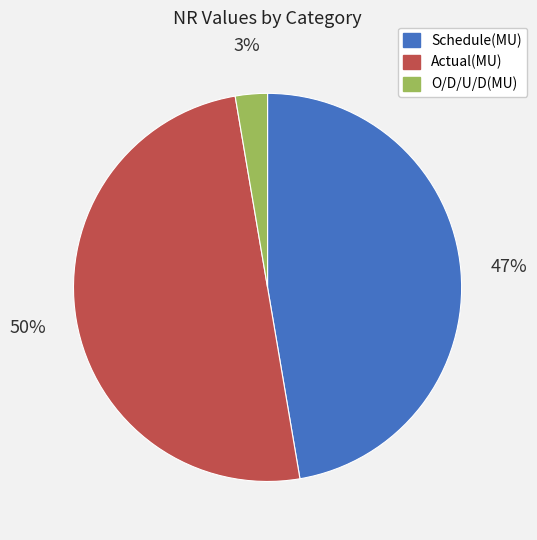

To the nearest percent, what is the difference between the largest and smallest slice percentages?

47%